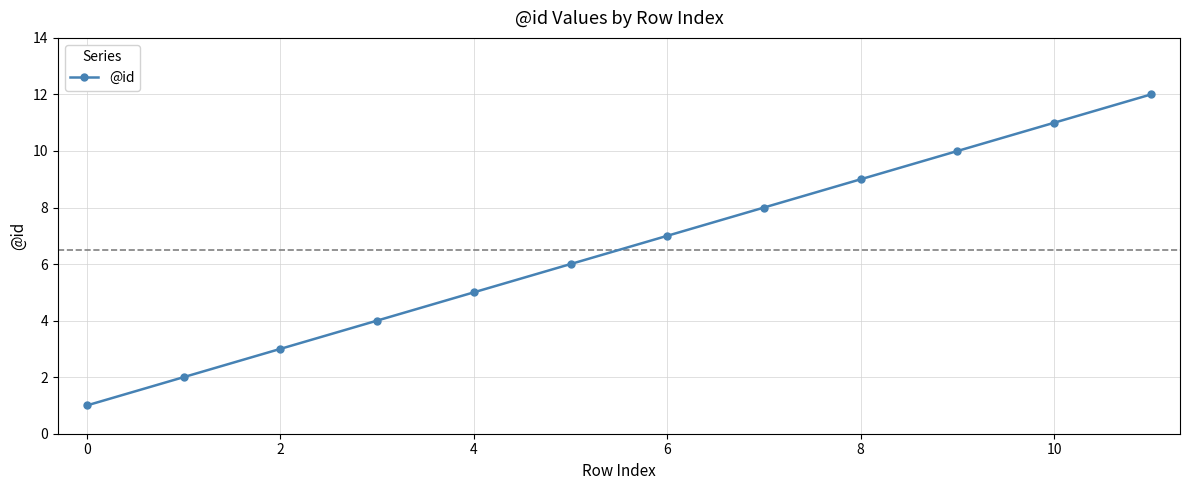

What is the difference between the maximum and minimum values?

11